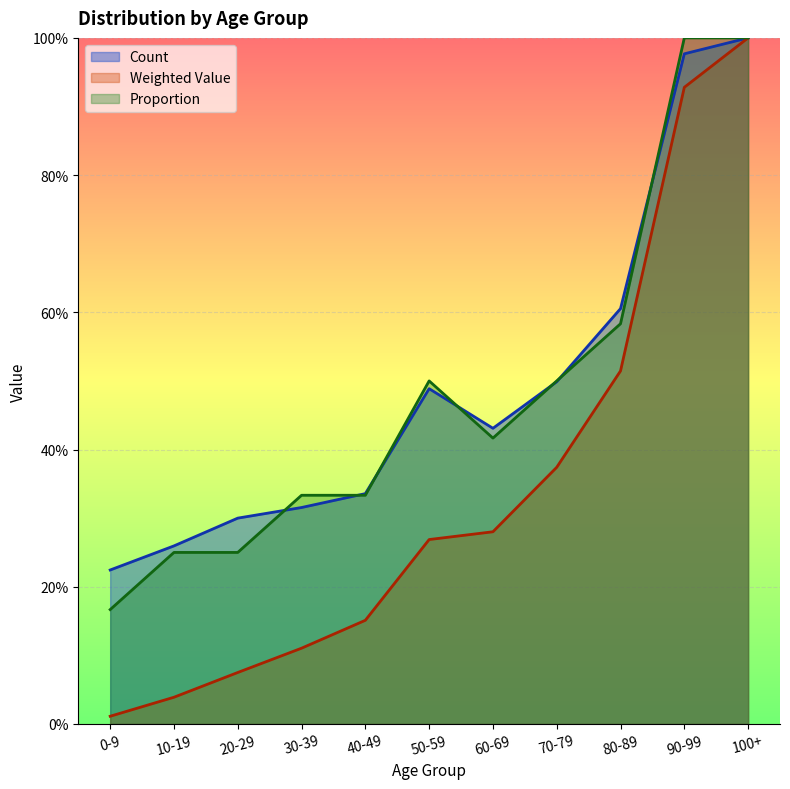

Is it true that Count equals 0.3 at 20-29?

True